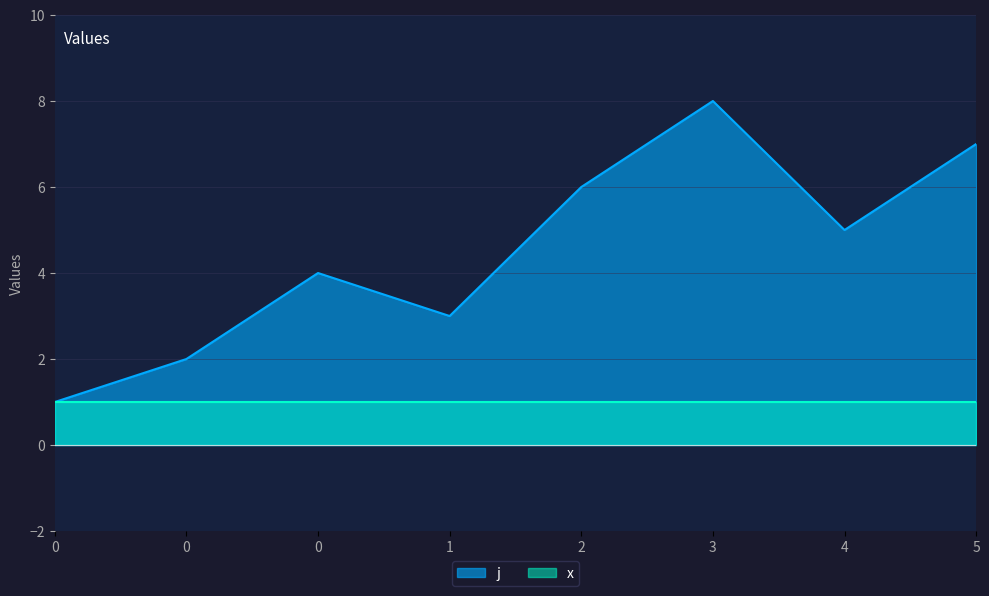

At which category does the chart reach its peak across all series?

3